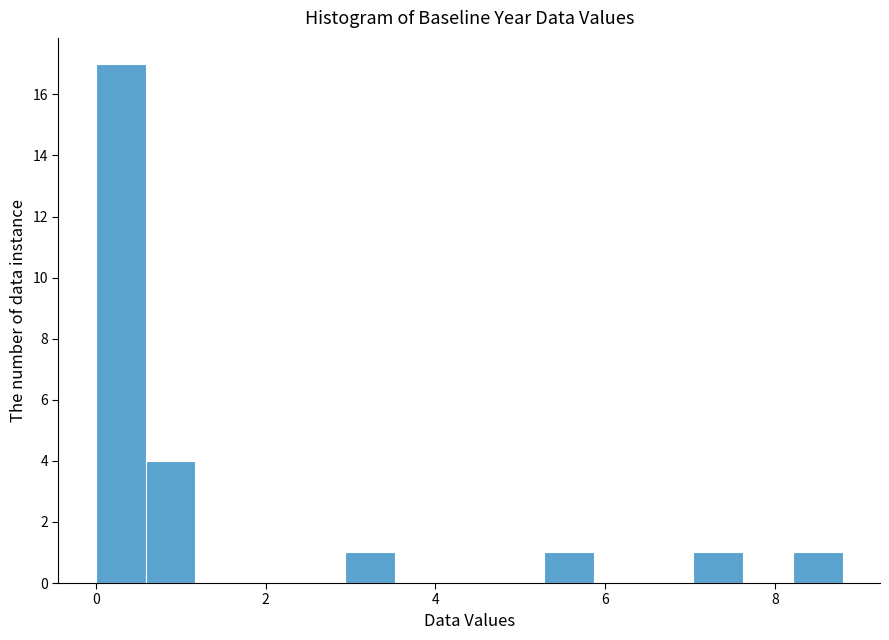

Around what value on the x-axis is the tallest bar? Give the approximate position of its centre, as read against the axis.

0.2